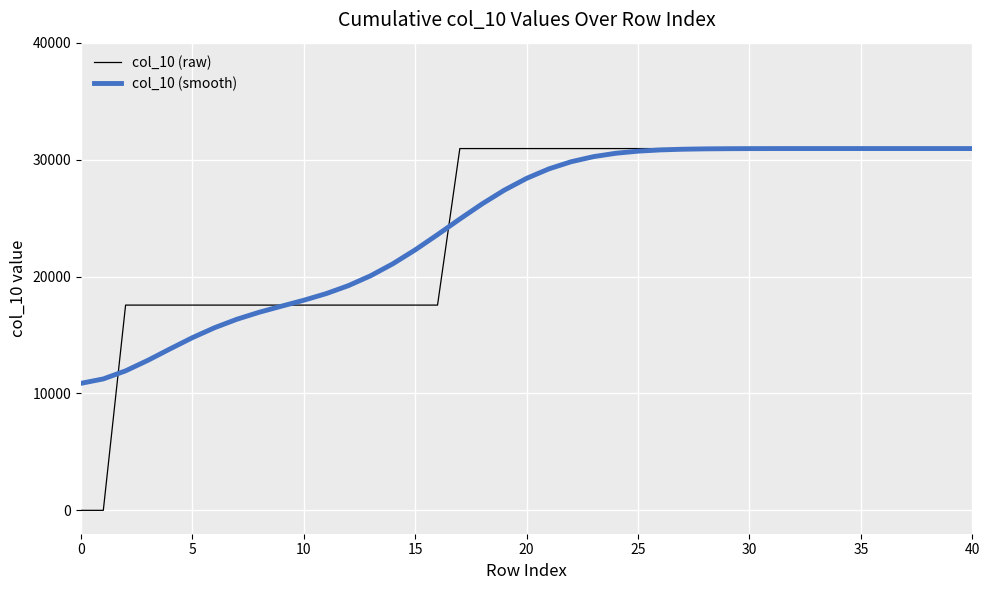

What is the lowest value of the col_10 (smooth) series?

10864.6